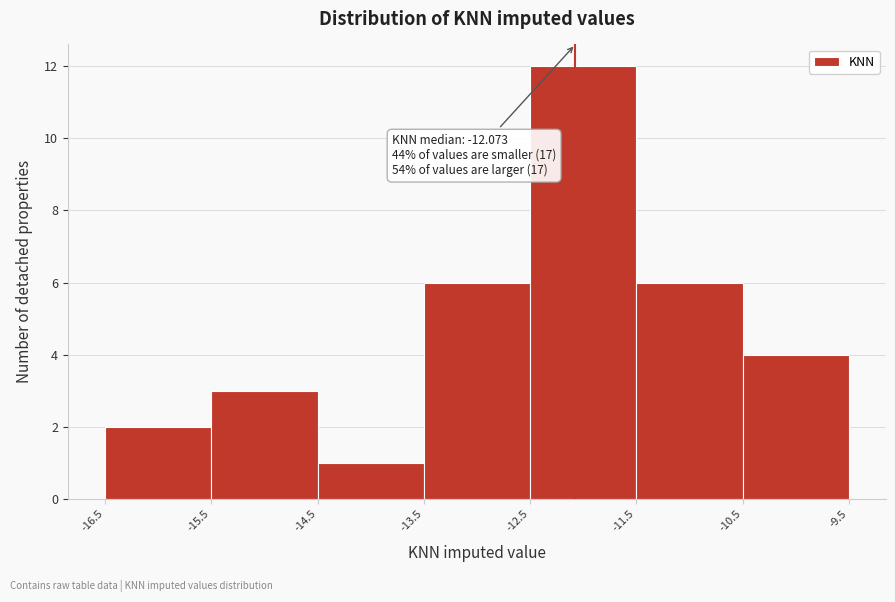

Which range on the x-axis has the tallest bar?

-12.5 to -11.5